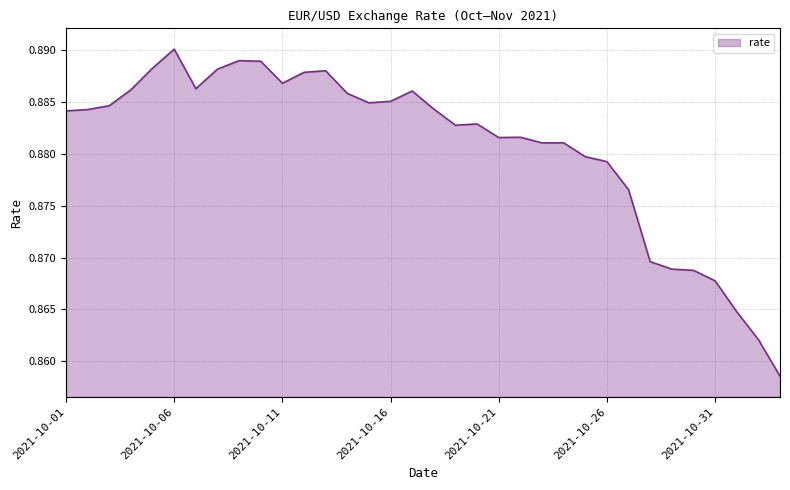

How many lines are shown in the chart?

1